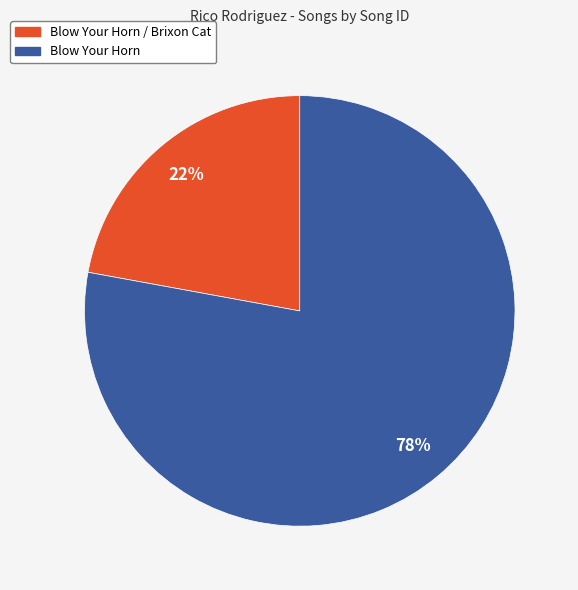

To the nearest percent, what is the difference between the largest and smallest slice percentages?

56%